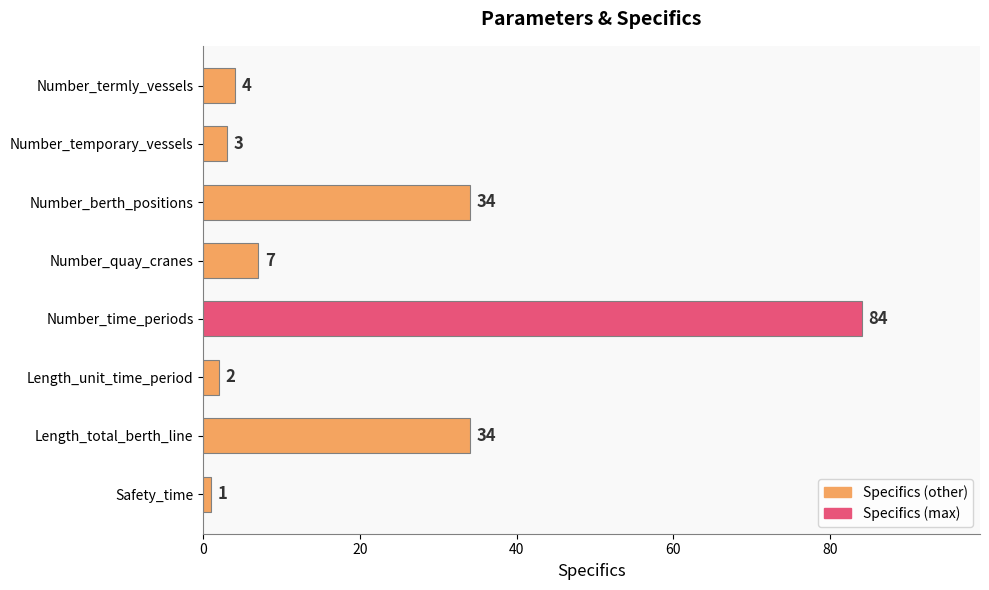

Reading top to bottom, extract all data points from this chart.

Number_termly_vessels=4	Number_temporary_vessels=3	Number_berth_positions=34	Number_quay_cranes=7	Number_time_periods=84	Length_unit_time_period=2	Length_total_berth_line=34	Safety_time=1